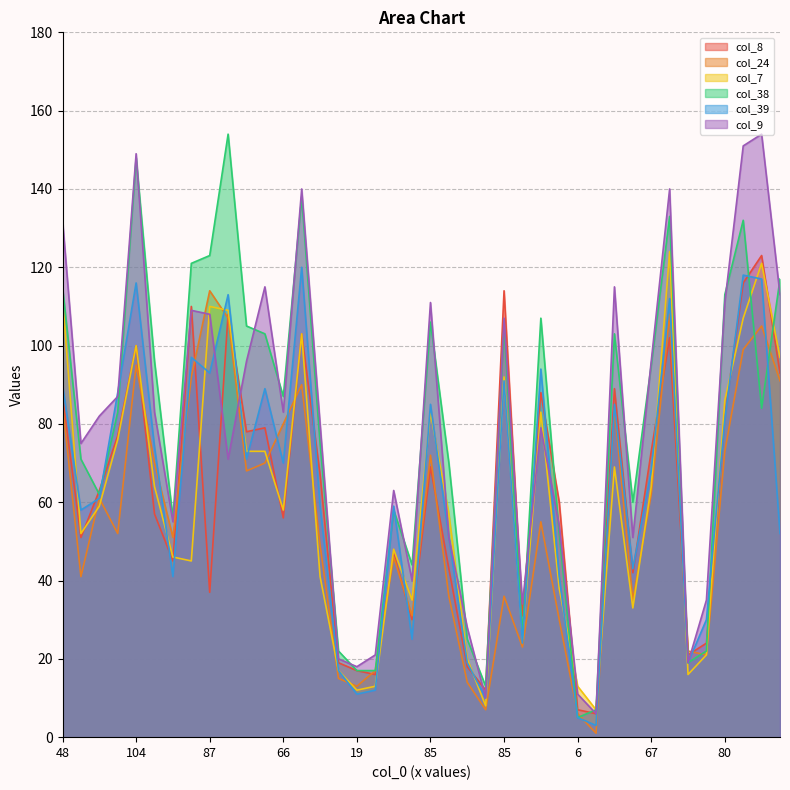

In col_7, how many points are higher than both neighbors (excluding endpoints)?

10